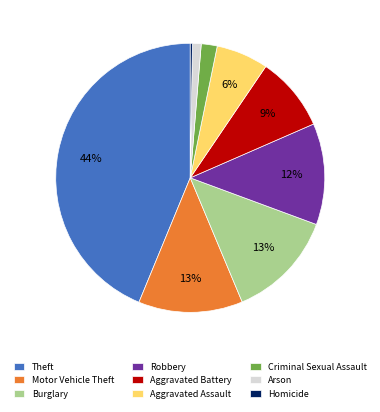

What percentage is the Aggravated Battery slice, to the nearest percent?

9%